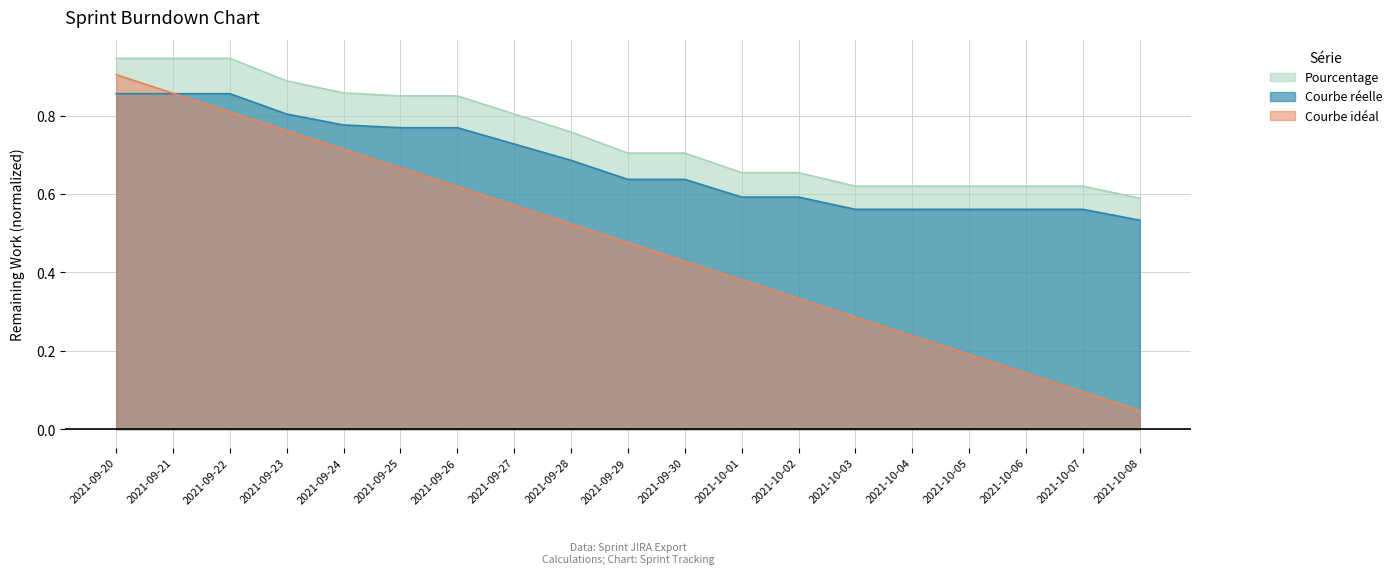

At 2021-09-23, list the series in order from largest to smallest.

Pourcentage, Courbe réelle, Courbe idéal